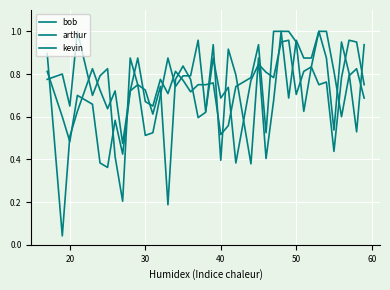

True or false: bob and arthur intersect in this chart.

True